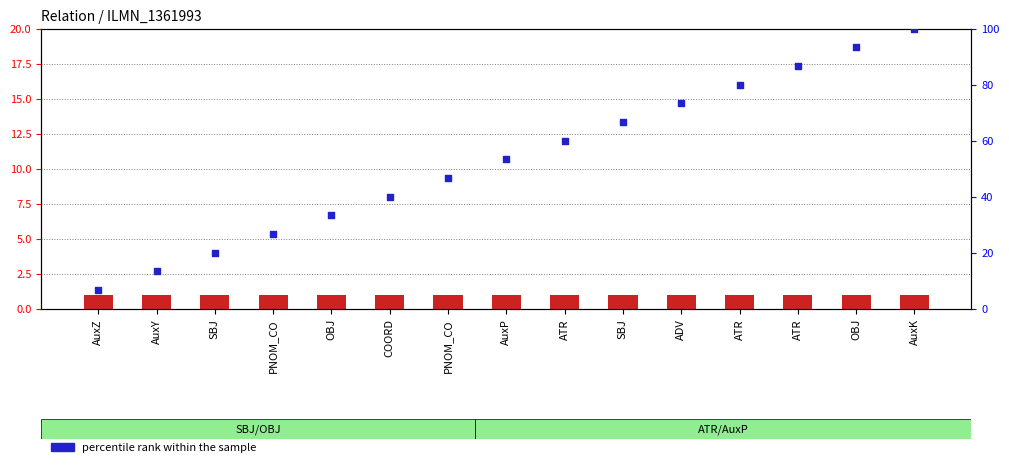

Is the value of count at PNOM_CO greater than the value of percentile rank within the sample at PNOM_CO?

No